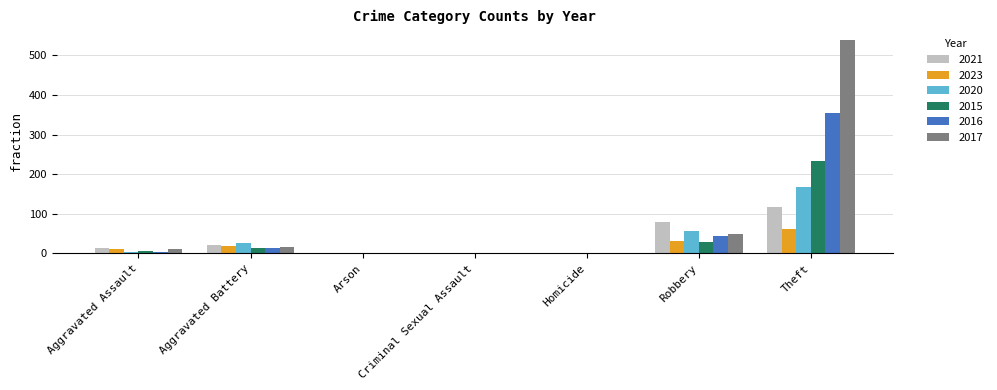

Which category has the highest value in the 2016 series?

Theft